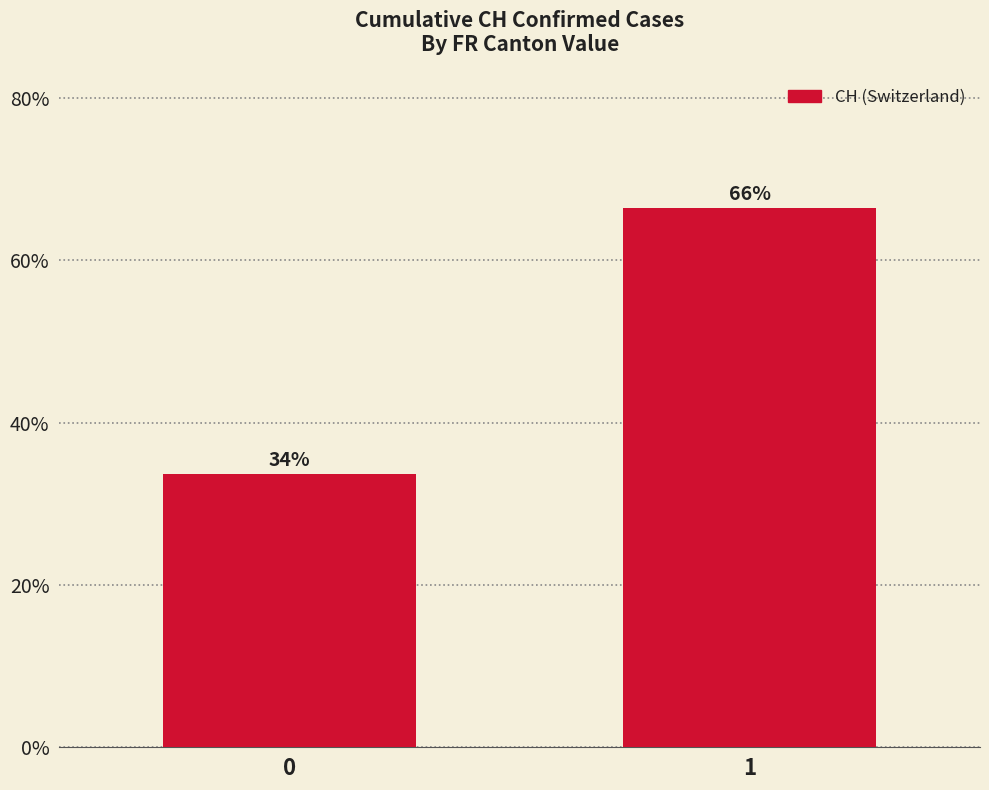

What is the value of the 2nd bar from the left?

66.4